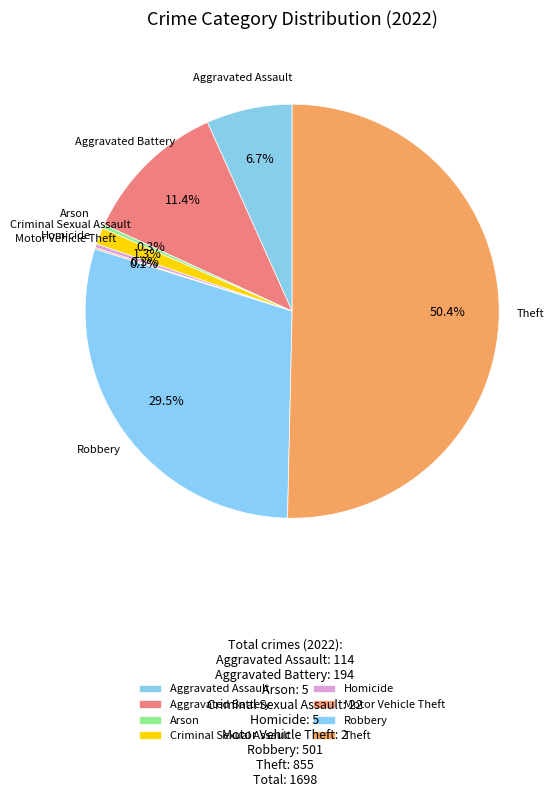

What is the largest slice in the pie chart?

Theft